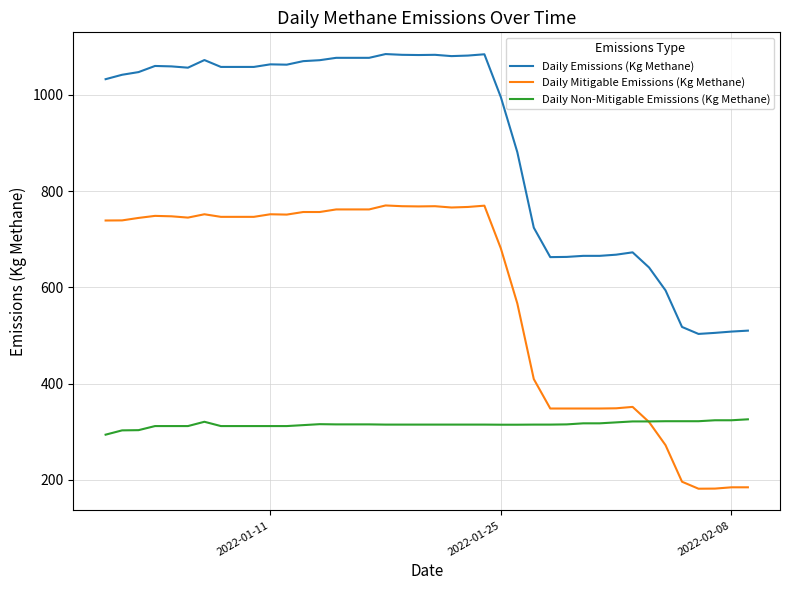

List the series in order of their peak value, lowest first.

Daily Non-Mitigable Emissions (Kg Methane), Daily Mitigable Emissions (Kg Methane), Daily Emissions (Kg Methane)